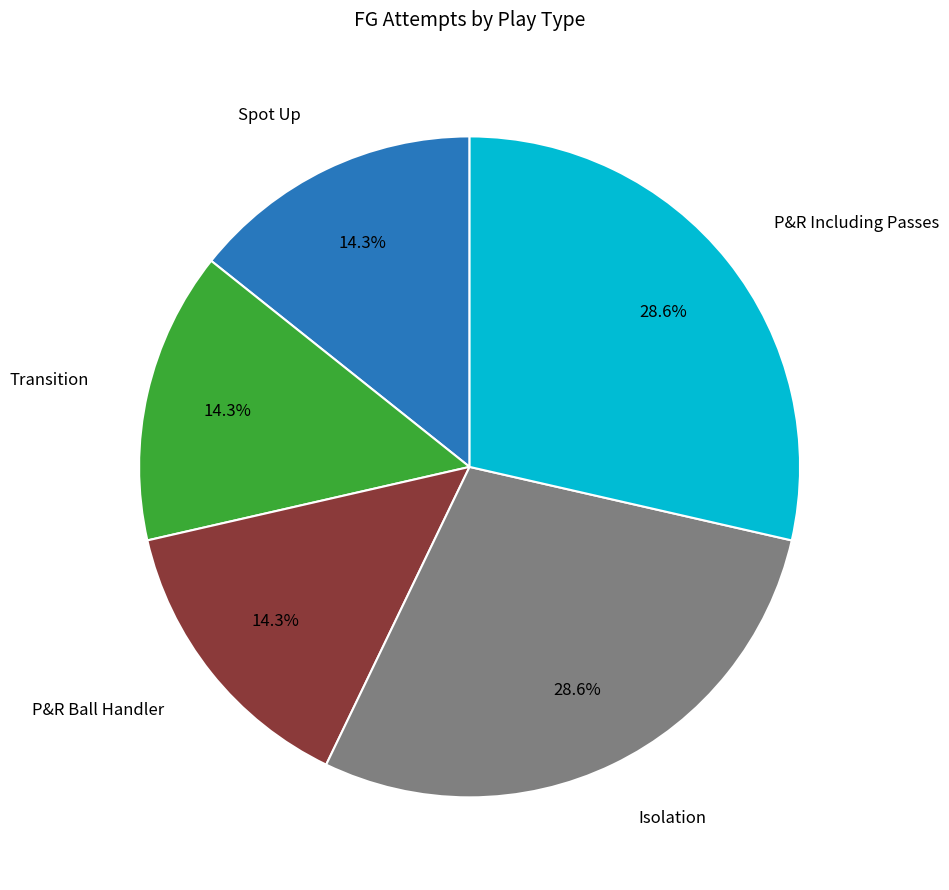

Does any single category account for the majority?

No